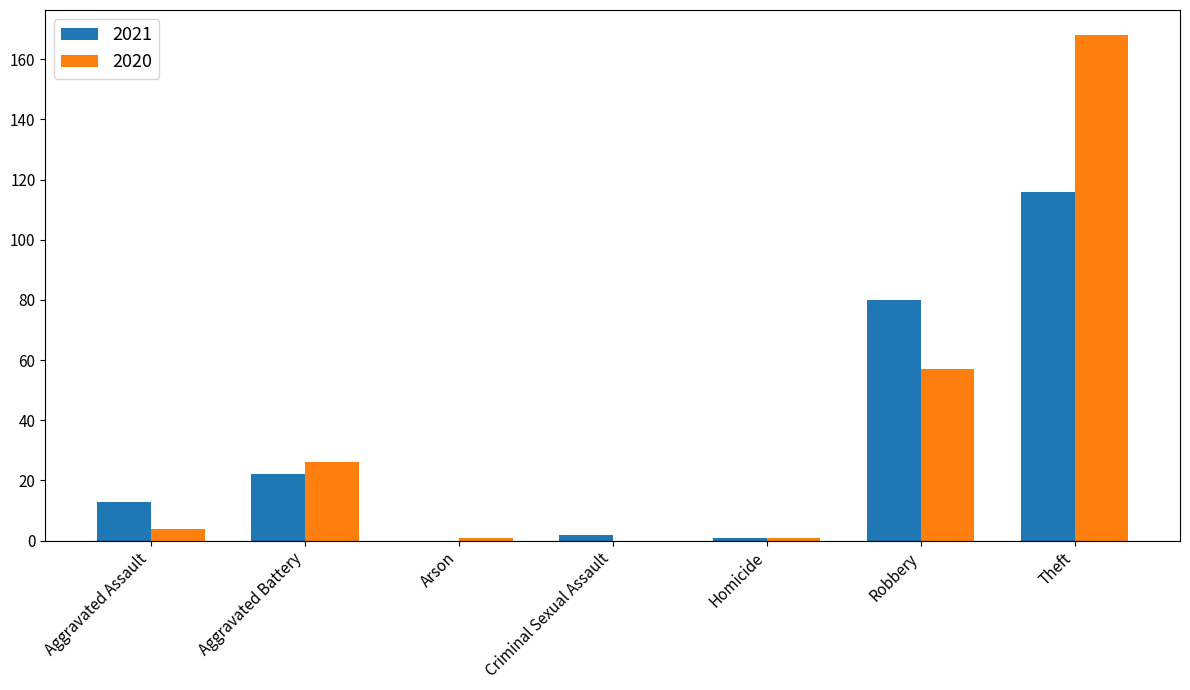

Which series changed the most between Aggravated Battery and Homicide?

2020